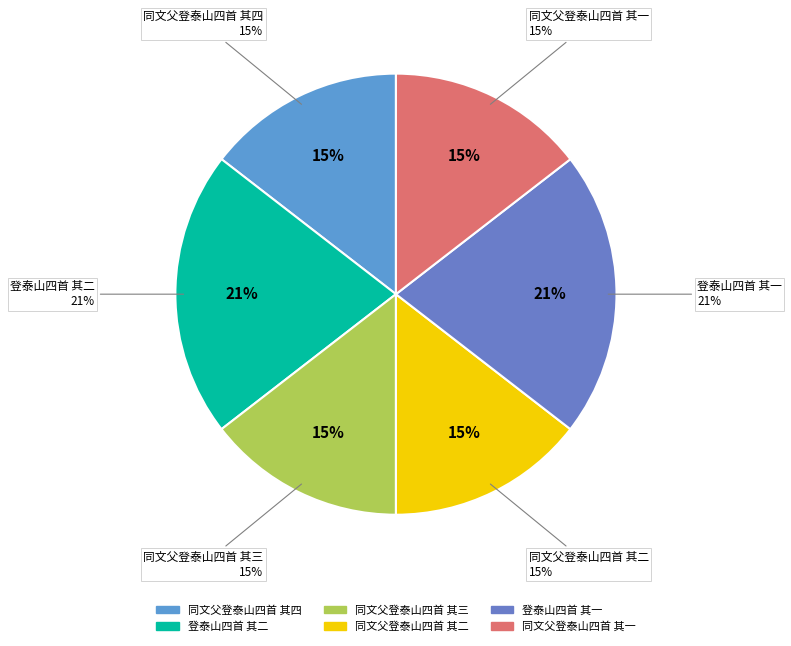

Rank the categories by value from highest to lowest.

登泰山四首 其二, 登泰山四首 其一, 同文父登泰山四首 其四, 同文父登泰山四首 其三, 同文父登泰山四首 其二, 同文父登泰山四首 其一